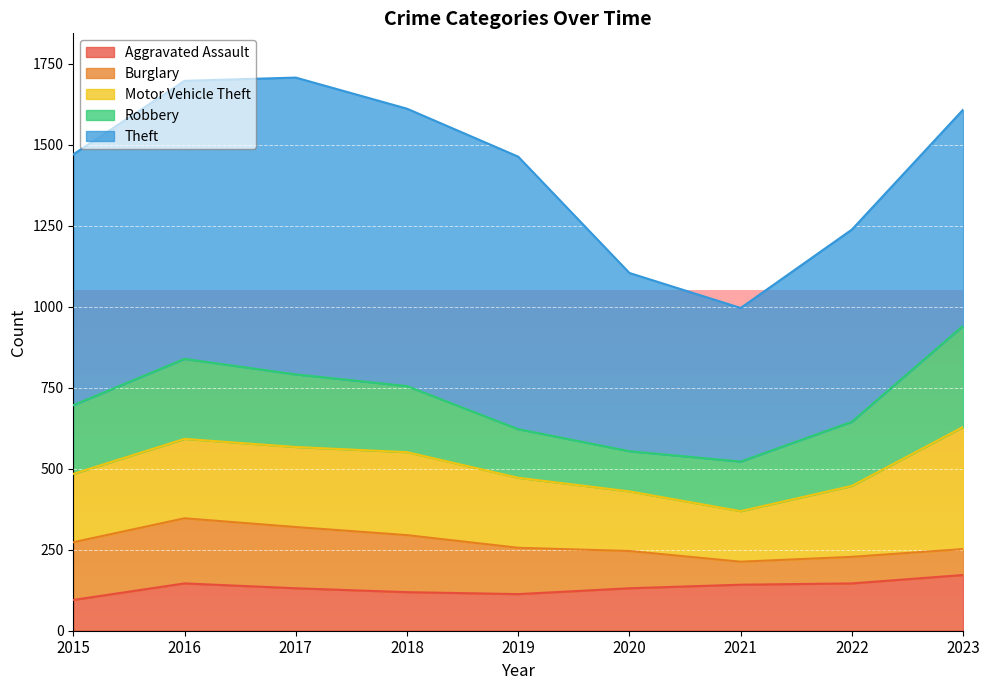

Rank the series by their maximum value, from lowest to highest.

Aggravated Assault, Burglary, Robbery, Motor Vehicle Theft, Theft